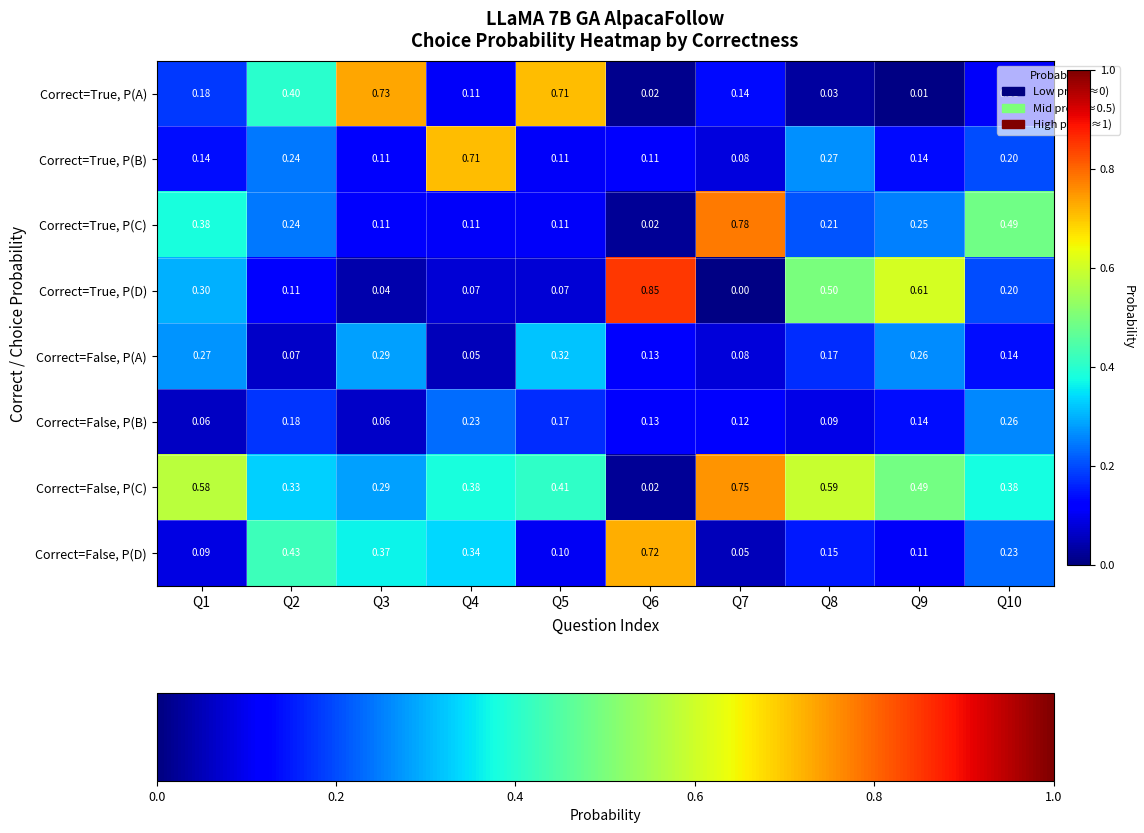

Which series has the widest spread of values?

Correct=True, P(D)